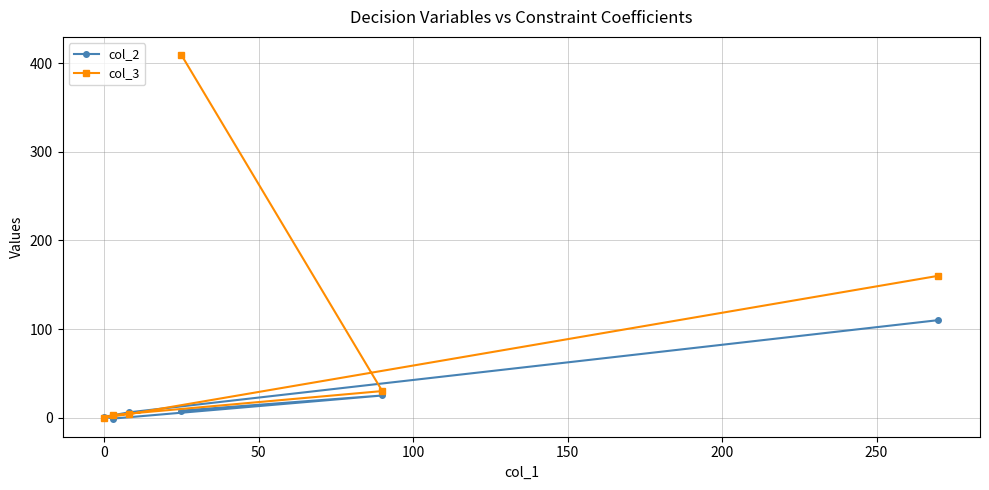

Which series has the largest total across all categories?

col_3